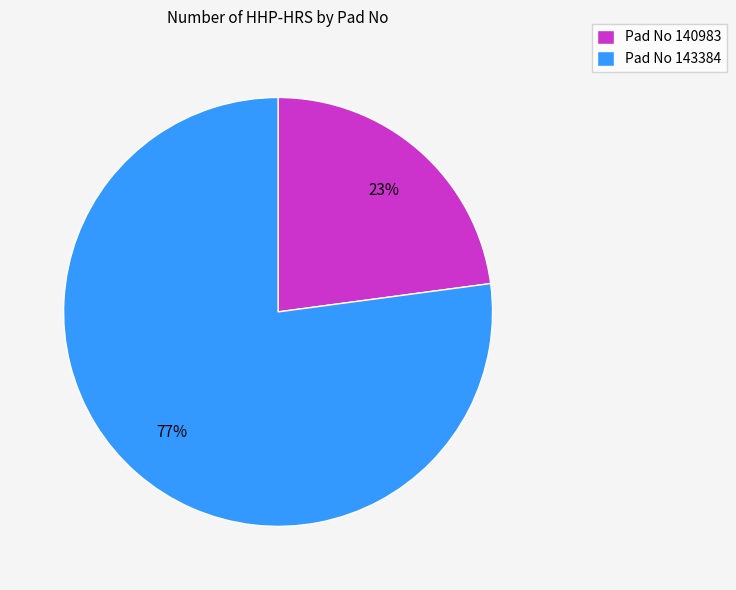

How many segments does this pie chart have?

2